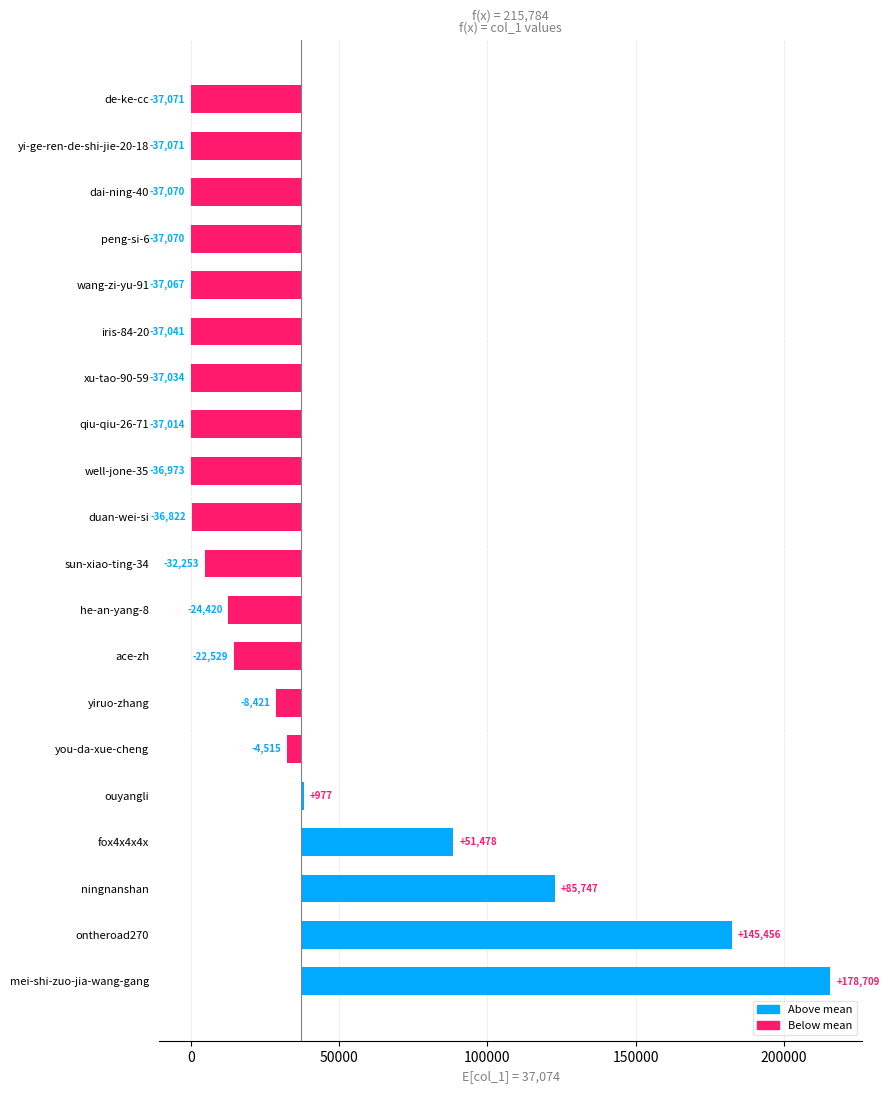

Reading left to right, transcribe all the data shown in this chart.

178710.0	145457.0	85747.9	51478.9	977.9	-4515.1	-8421.1	-22529.1	-24420.1	-32253.1	-36822.1	-36973.1	-37014.1	-37034.1	-37041.1	-37067.1	-37070.1	-37070.1	-37071.1	-37071.1